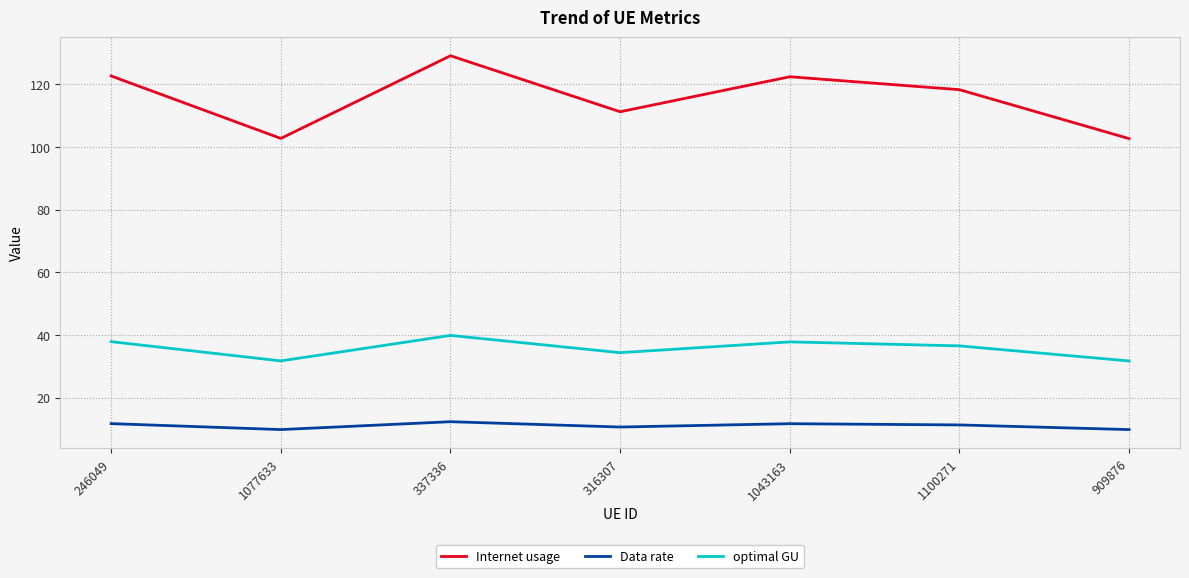

Rank the series by their average value, from highest to lowest.

Internet usage, optimal GU, Data rate